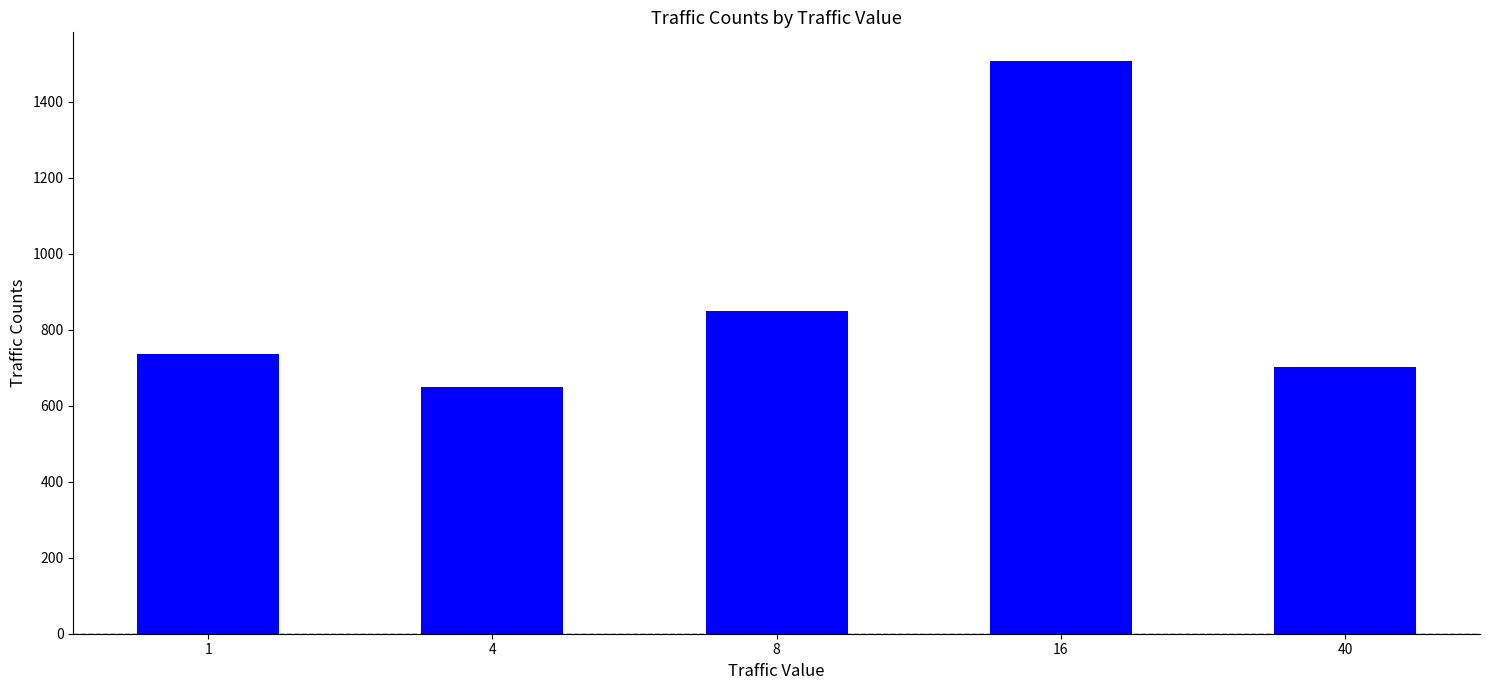

Which category has the lowest value across all series?

4